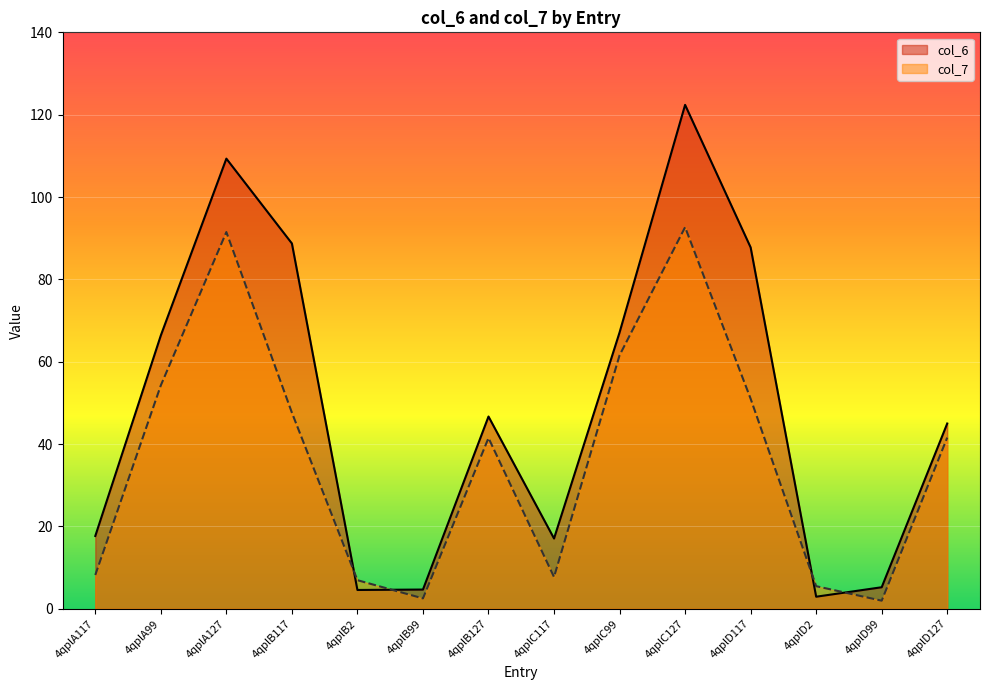

What is the label of the 6th point from the right?

4qplC99